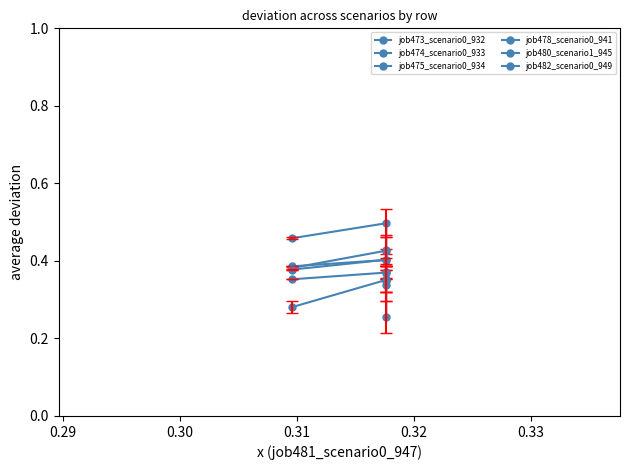

Is this an area chart (filled region under the line)?

No